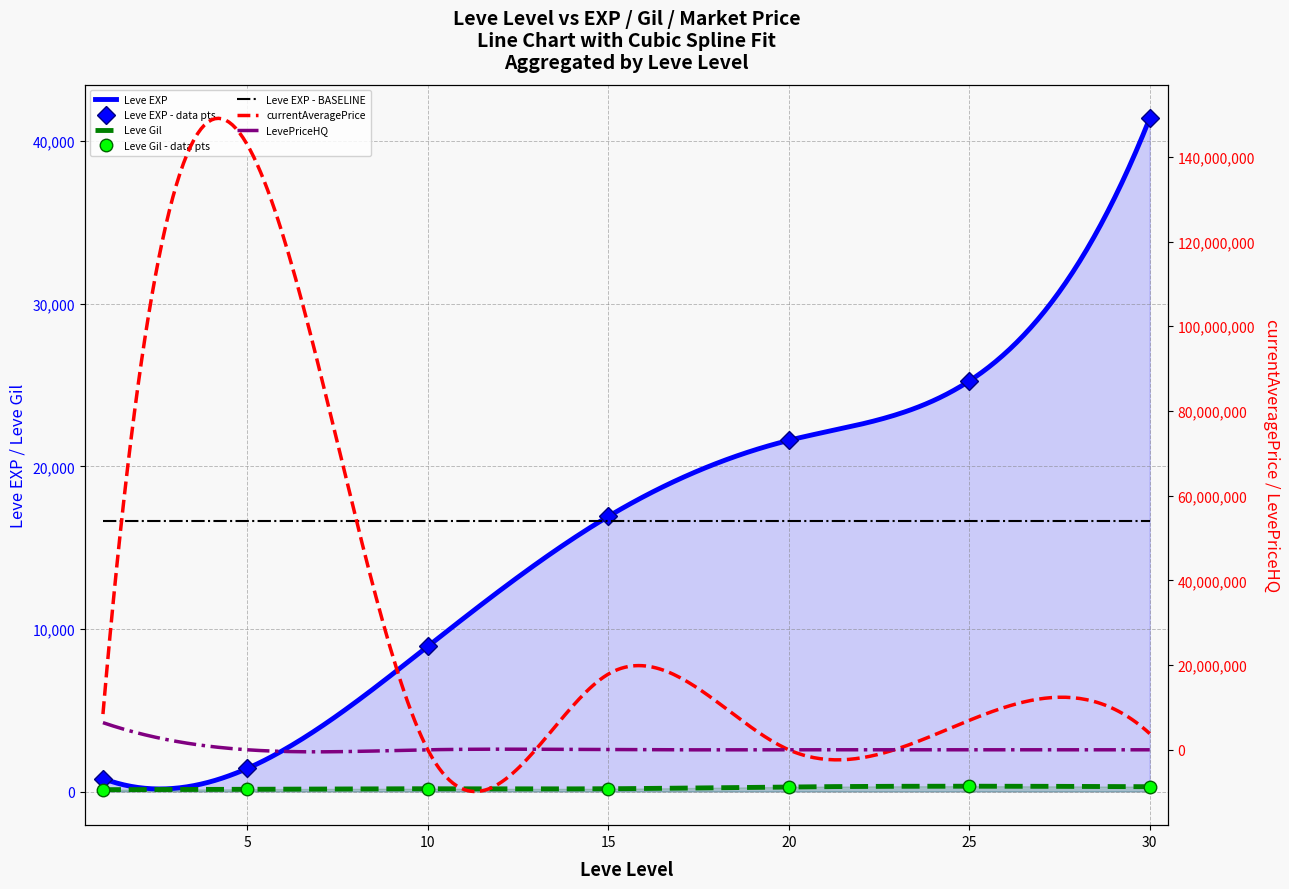

True or false: Leve EXP and Leve Gil cross at least once.

False